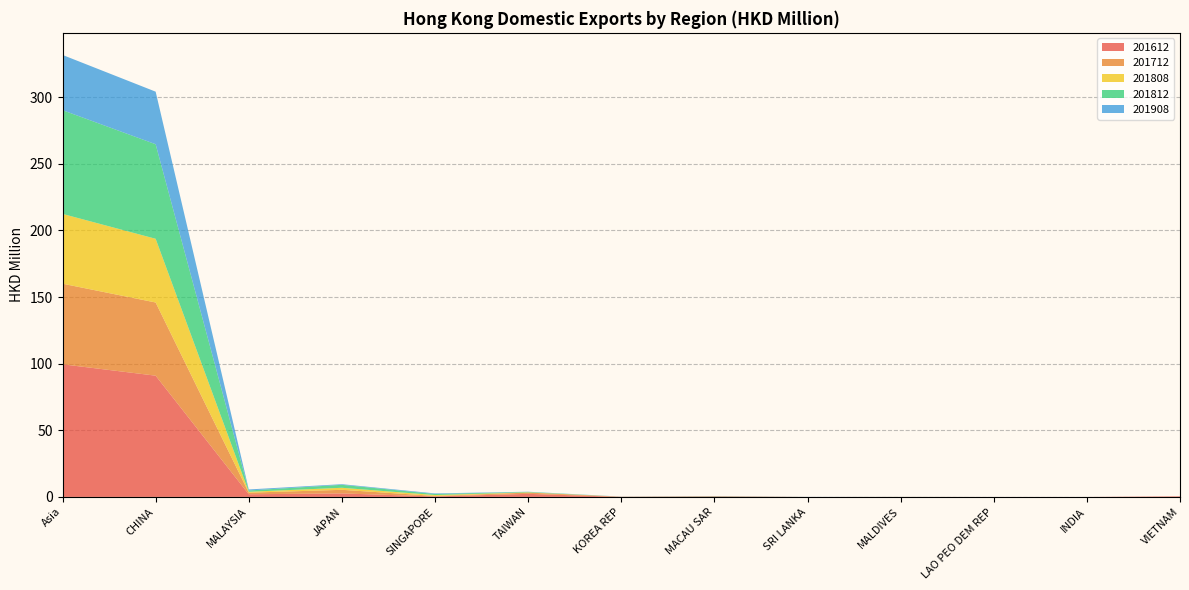

Reading left to right, list all the values displayed in this chart.

201612: 99.5	91.0	2.0	2.6	0.4	2.3	0.0	0.3	0.0	0.0	0.0	0.0	0.4
201712: 60.5	54.9	1.2	2.7	0.4	0.9	0.1	0.1	0.0	0.0	0.0	0.0	0.0
201808: 52.4	47.8	0.7	1.5	0.7	0.2	0.0	0.0	0.0	0.0	0.0	0.0	0.0
201812: 77.8	71.0	1.0	2.2	0.8	0.3	0.0	0.1	0.0	0.0	0.0	0.0	0.0
201908: 41.4	39.4	0.8	0.5	0.4	0.1	0.1	0.1	0.0	0.0	0.0	0.0	0.0